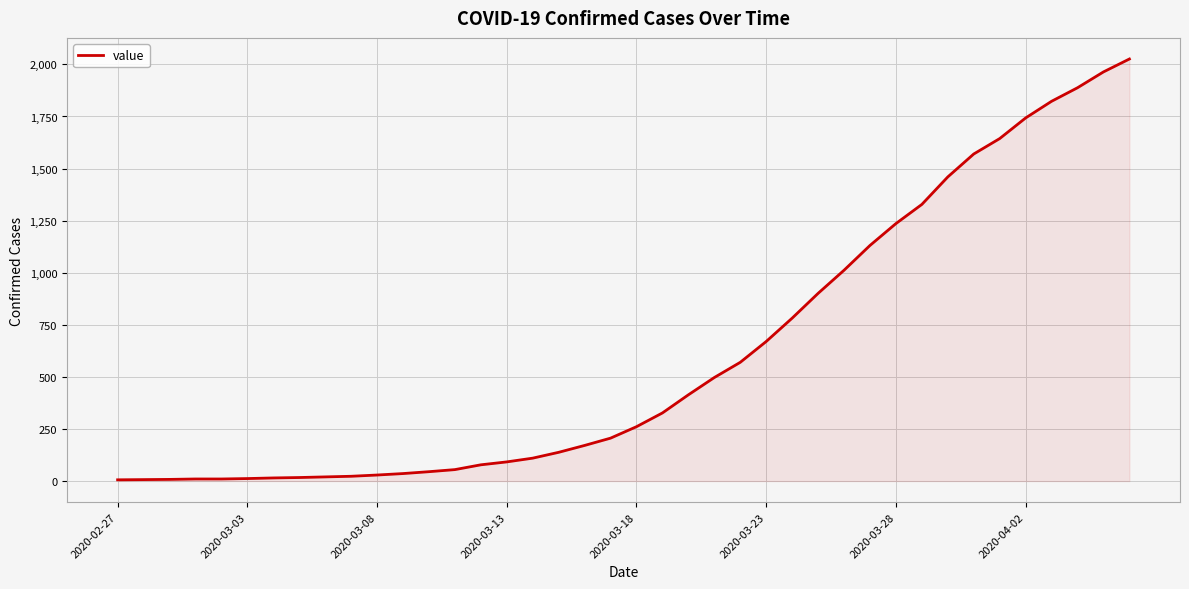

What is the difference between the maximum and minimum values?

2020